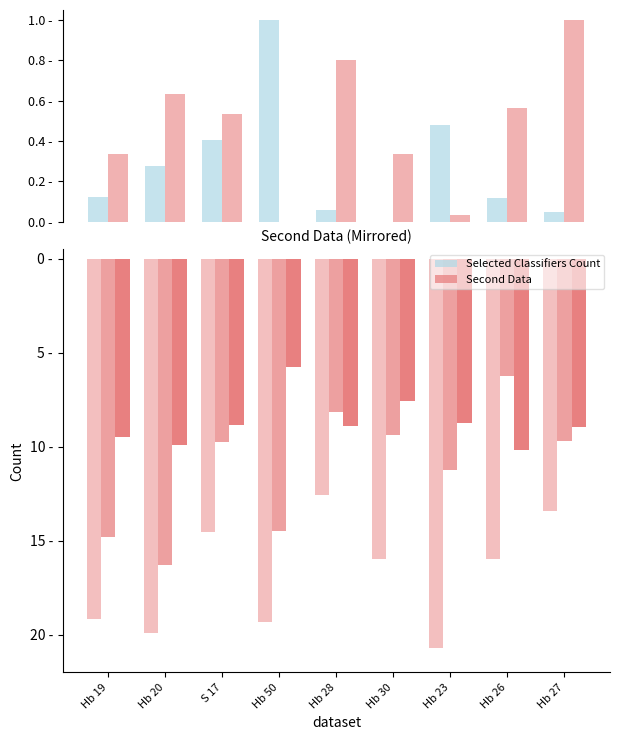

Is the value of Second Data at Hb 28 greater than the value of D at Hb 50?

Yes